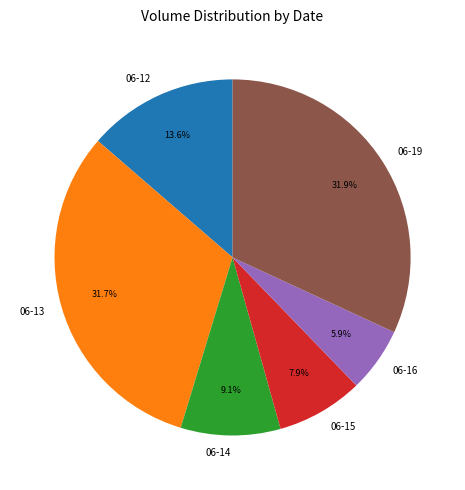

How many slices are in this pie chart?

6